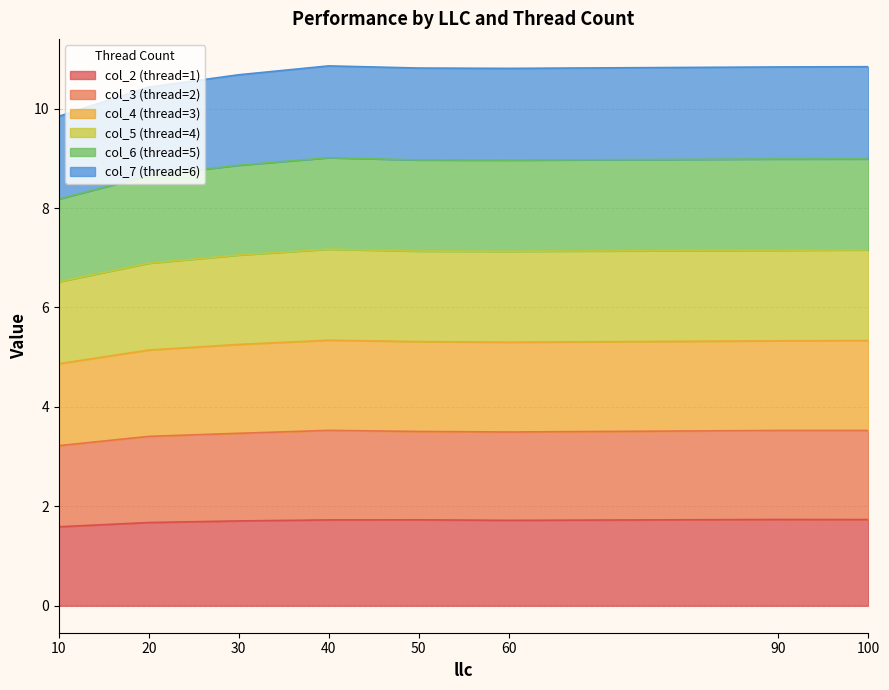

At which category is the sum across all series the highest?

40